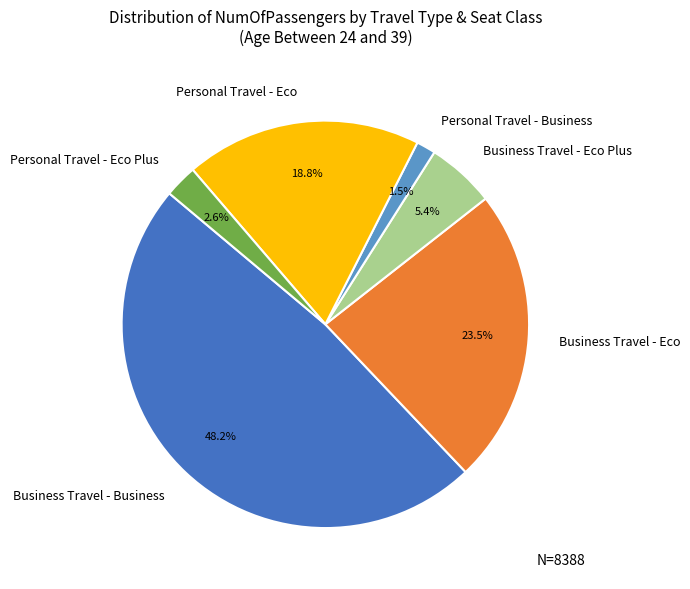

To the nearest percent, what is the combined percentage of Personal Travel - Business and Personal Travel - Eco Plus?

4%